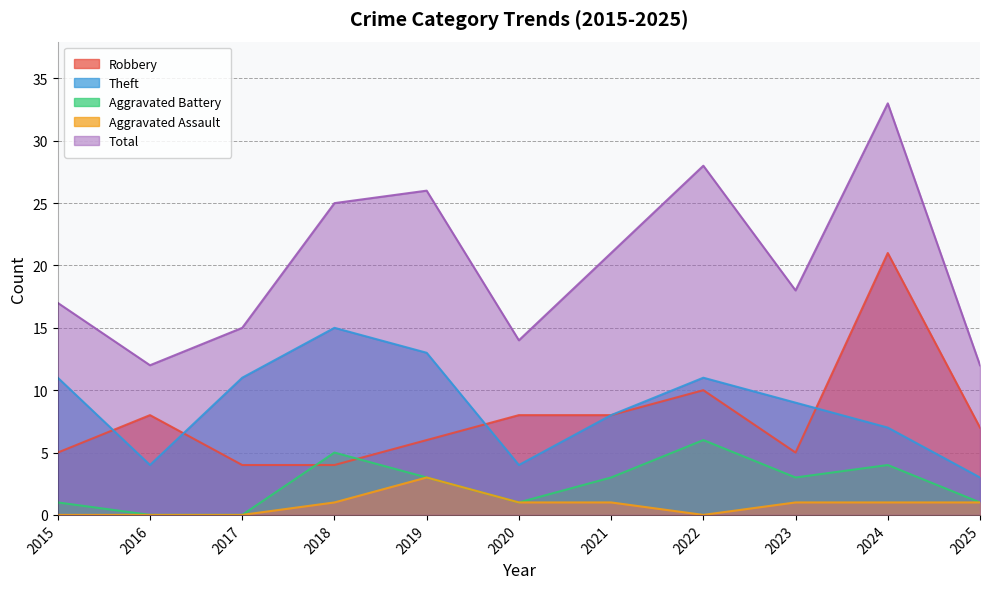

What is the difference between the Robbery values at 2017 and 2022?

6